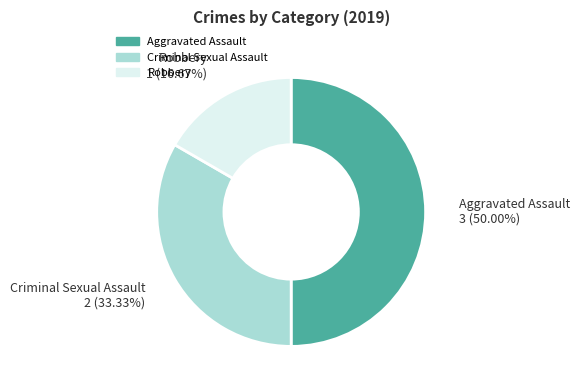

Which has a higher value, Robbery or Aggravated Assault?

Aggravated Assault